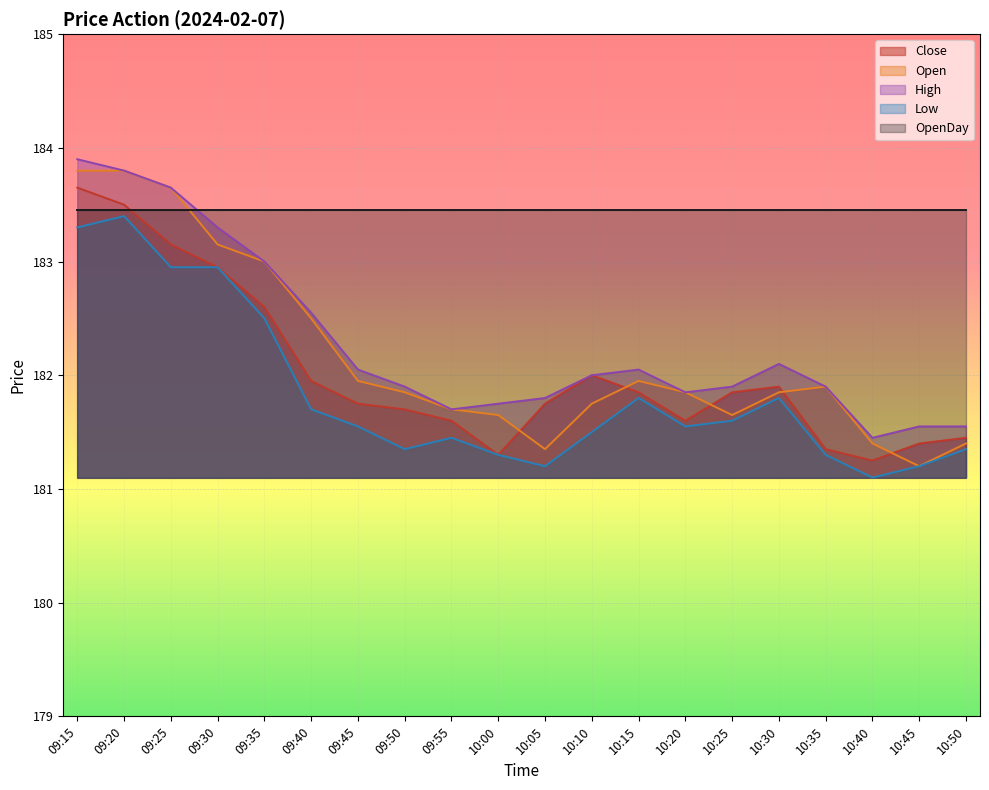

At which category does Open reach its first local peak?

10:15